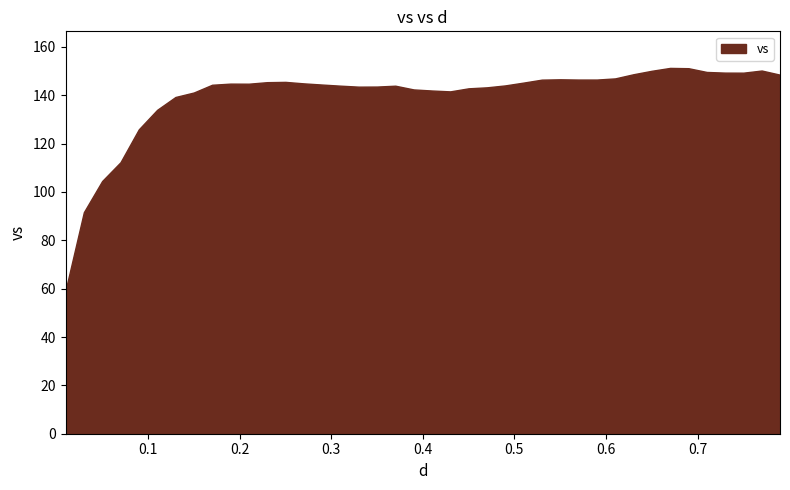

The chart shows a value of 143.3 at 23. True or false?

True